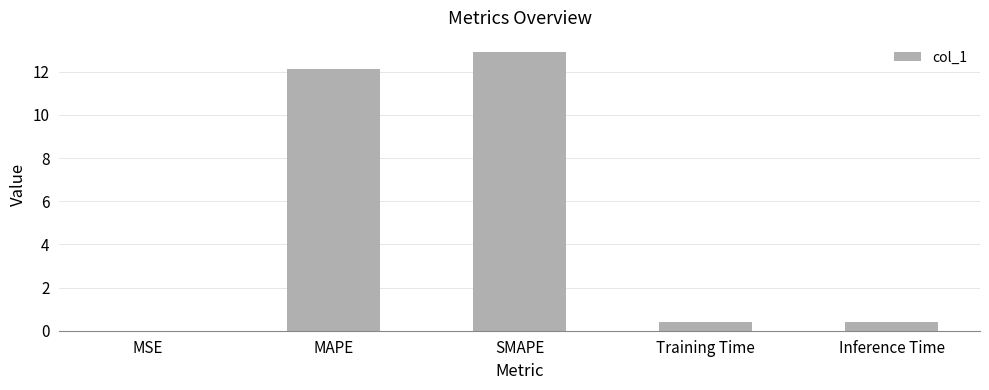

What is the maximum value shown in the chart?

12.9